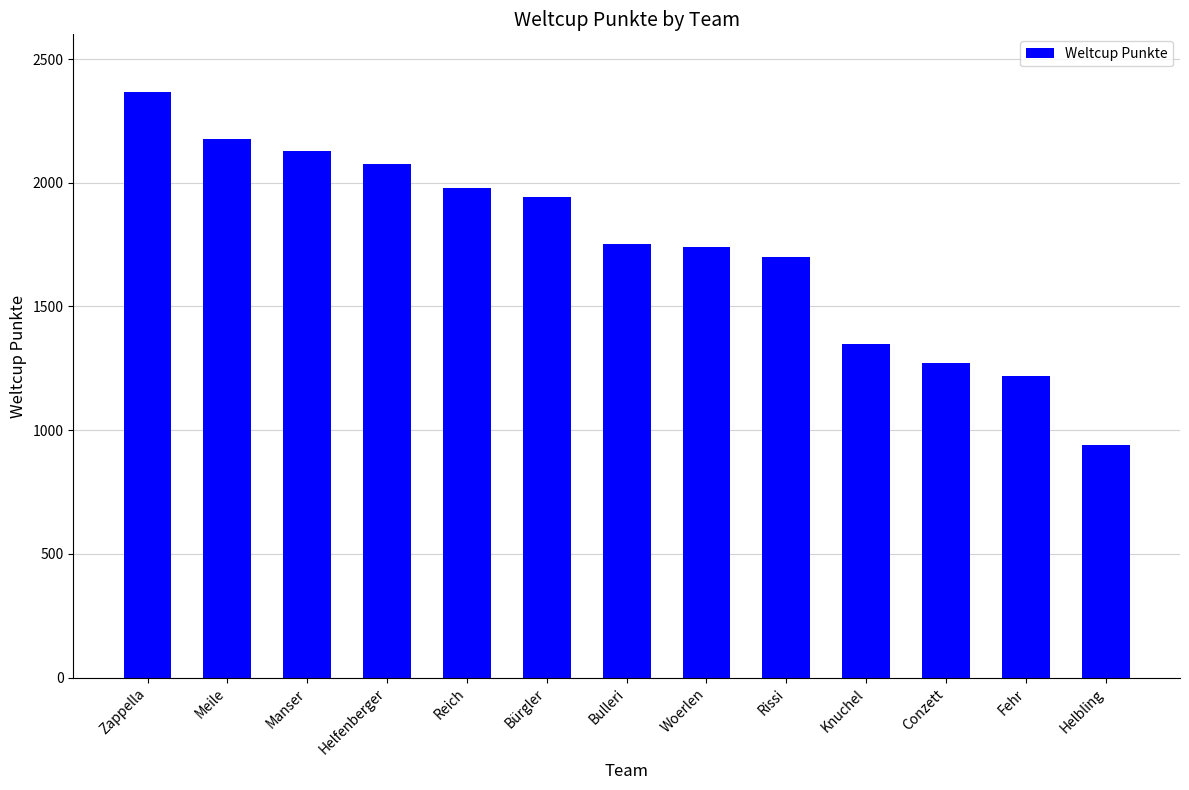

Are the bars grouped side by side (vs. stacked)?

No